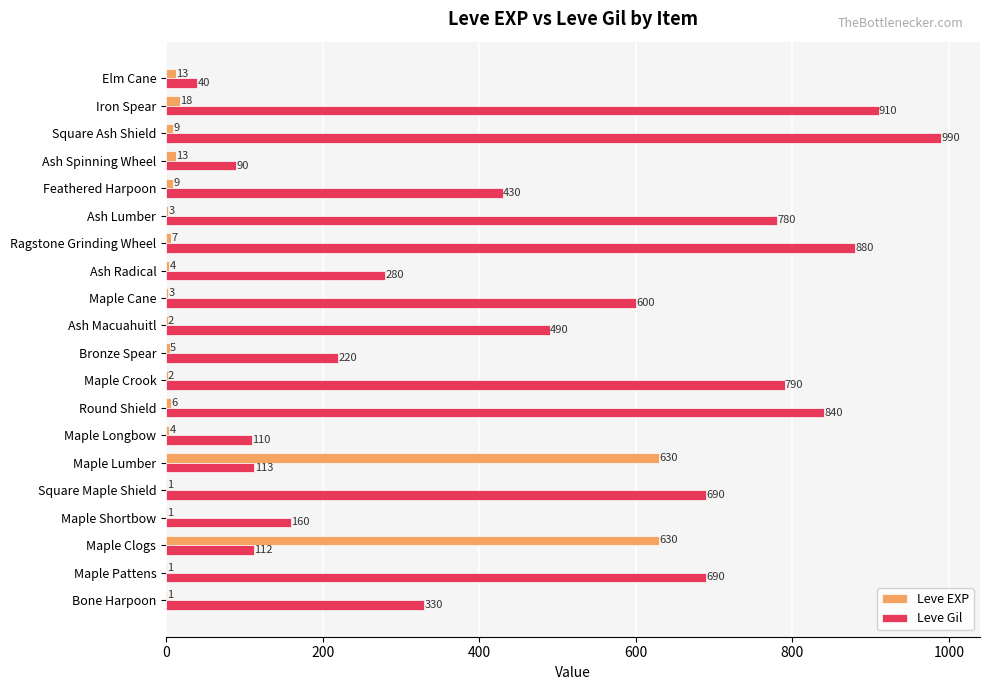

Which series has the largest total across all categories?

Leve Gil